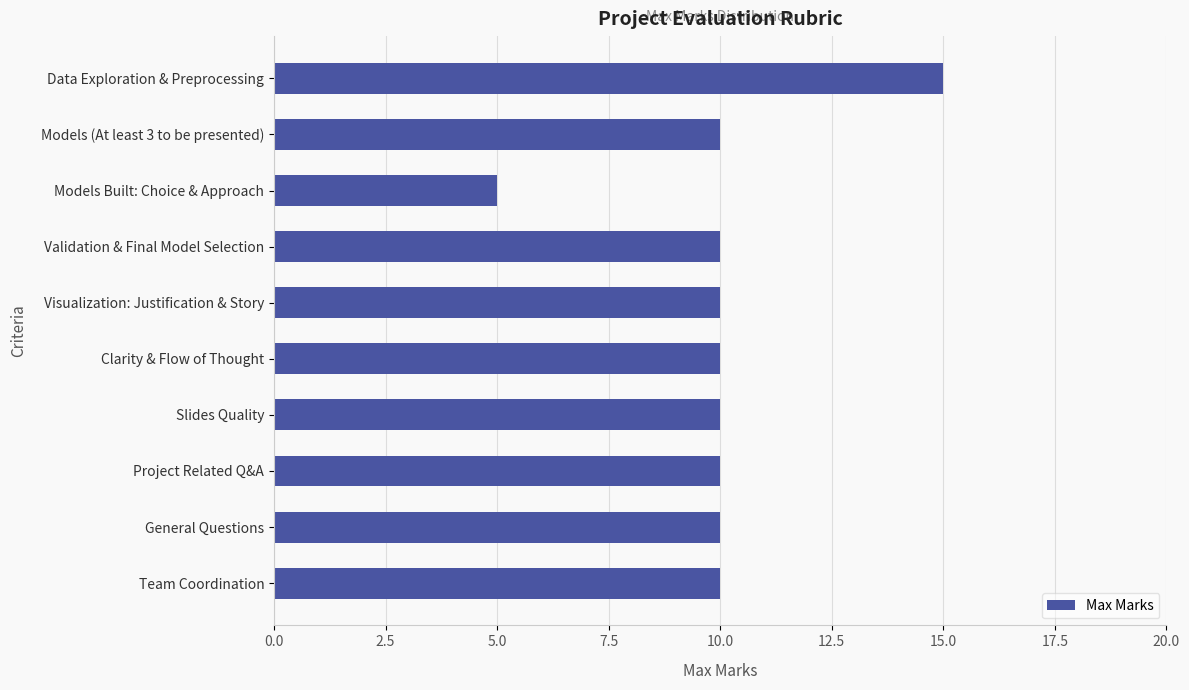

How many distinct data groups are displayed?

1